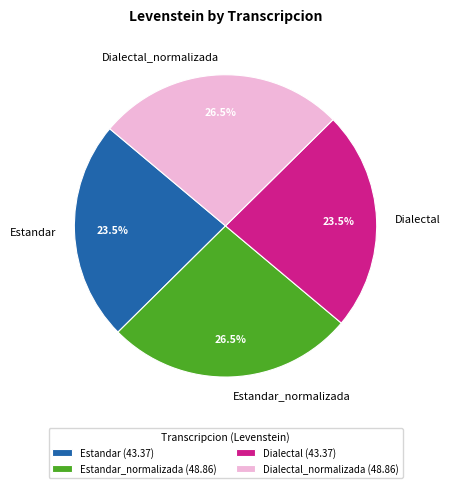

Is it true that Estandar_normalizada is 14% of the pie?

False